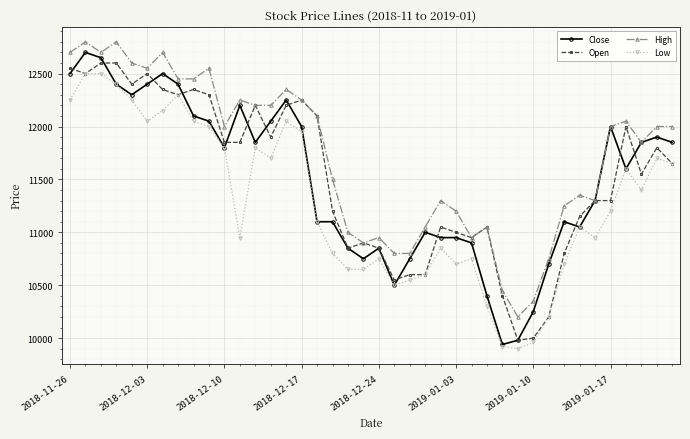

What is the maximum value for Open?

12600